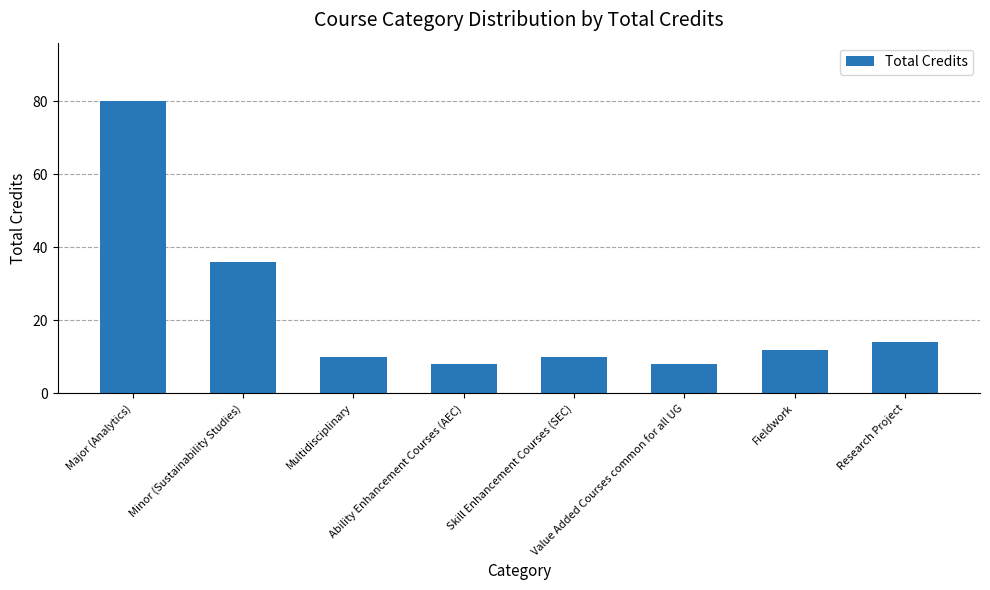

Where is the data nearest to the value 44?

Minor (Sustainability Studies)